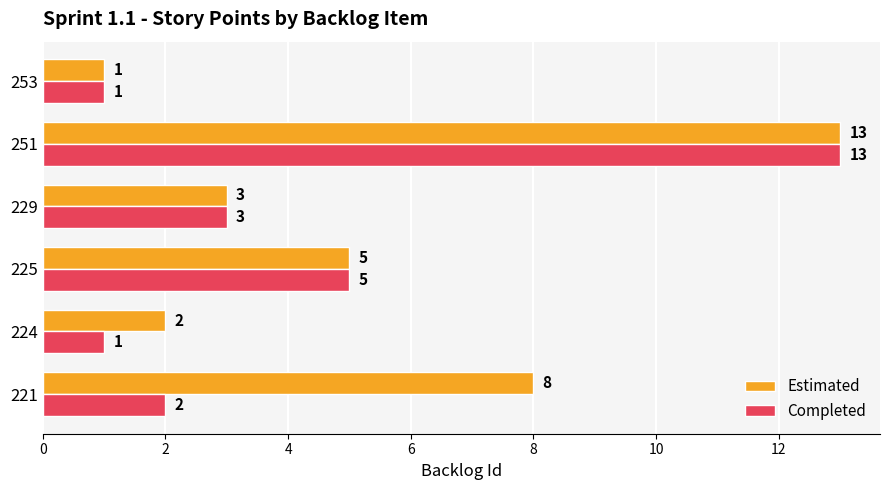

Which label corresponds to the largest value in the chart?

251